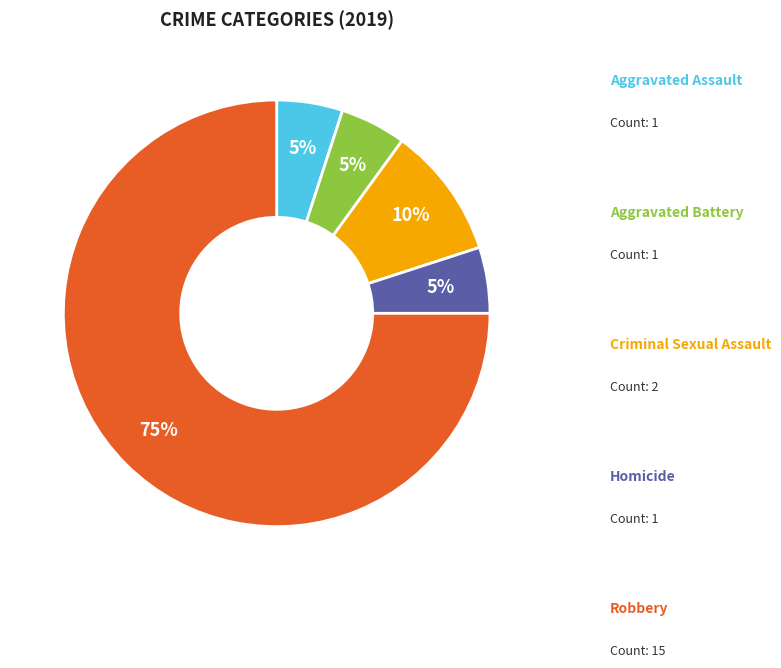

To the nearest percent, what is the average slice percentage?

20%